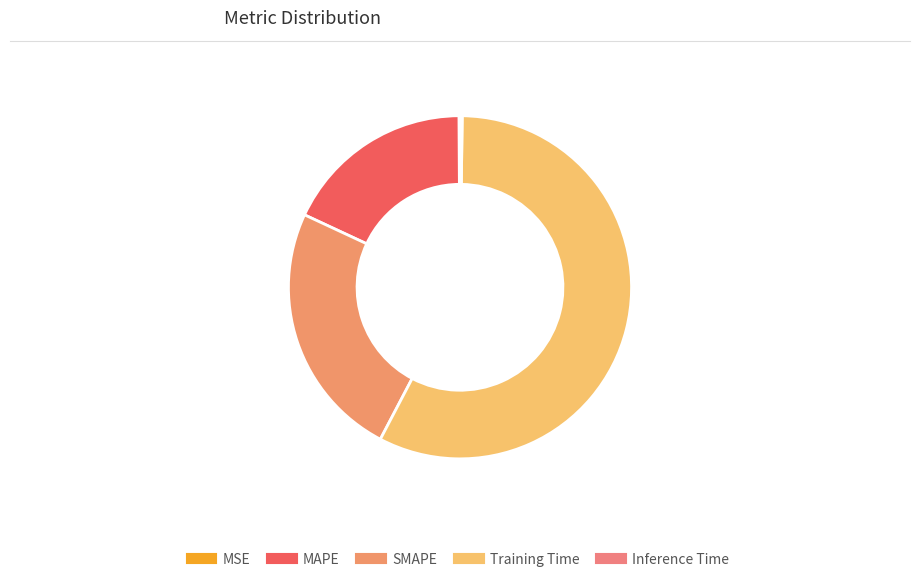

To the nearest percent, what is the combined percentage of SMAPE and Training Time?

82%